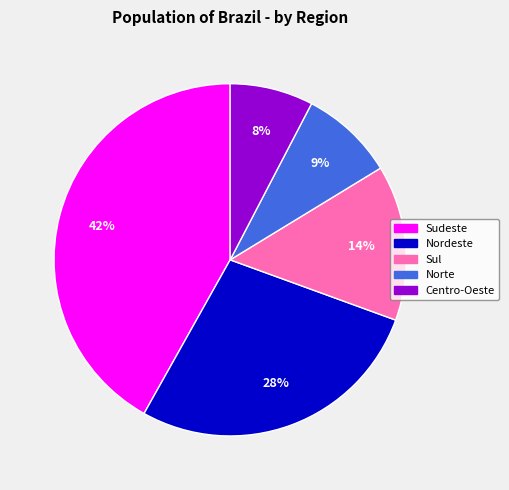

Between Nordeste and Centro-Oeste, which is larger?

Nordeste